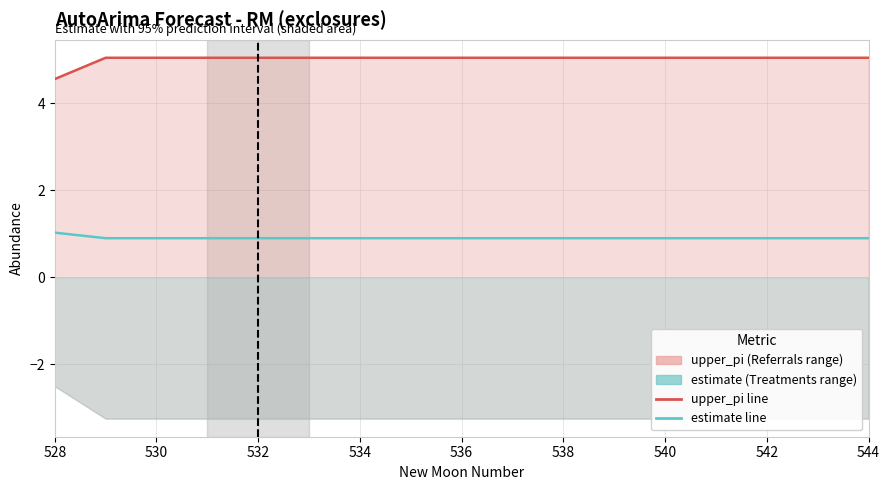

Reading left to right, what are all the values shown in this chart?

upper_pi: 4.6	5.0	5.0	5.0	5.0	5.0	5.0	5.0	5.0	5.0	5.0	5.0	5.0	5.0	5.0	5.0	5.0
estimate: 1.0	0.9	0.9	0.9	0.9	0.9	0.9	0.9	0.9	0.9	0.9	0.9	0.9	0.9	0.9	0.9	0.9